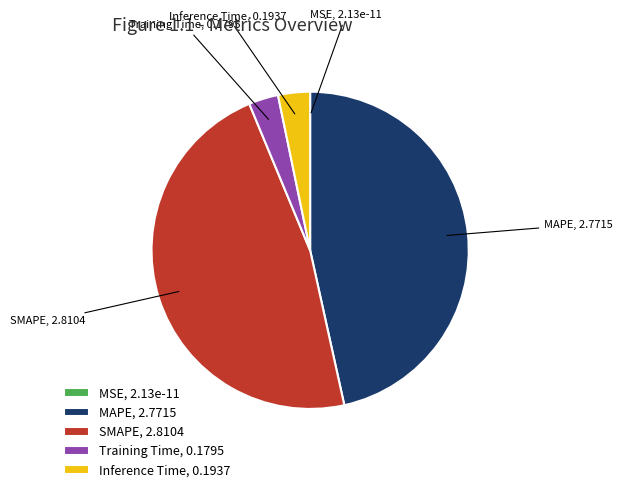

Is the sum of SMAPE and Inference Time greater than half?

Yes